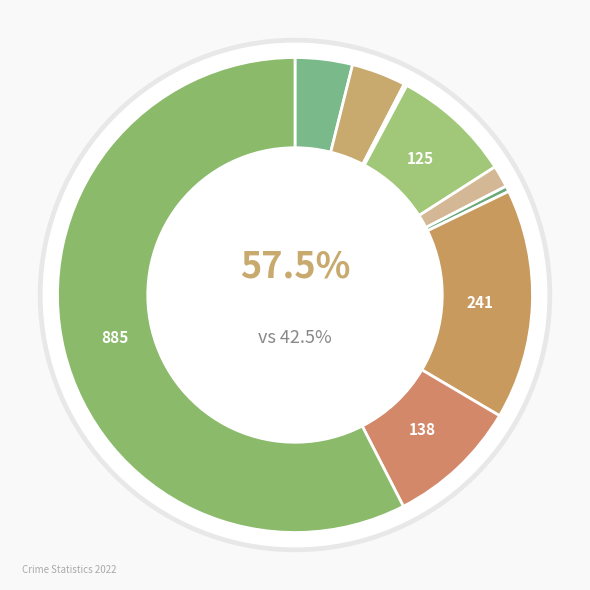

Which category accounts for the majority?

Theft